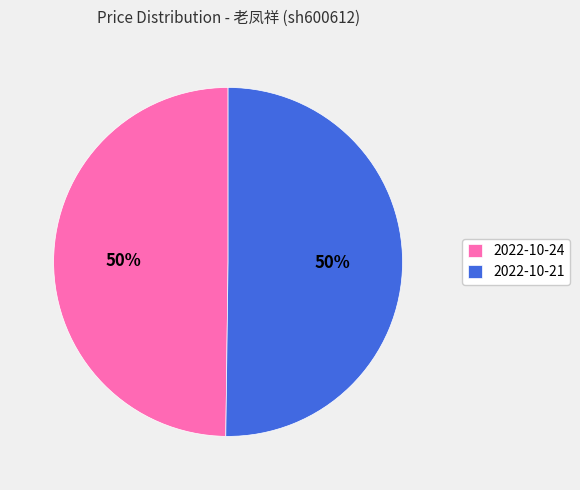

To the nearest percent, what is the average slice percentage?

50%